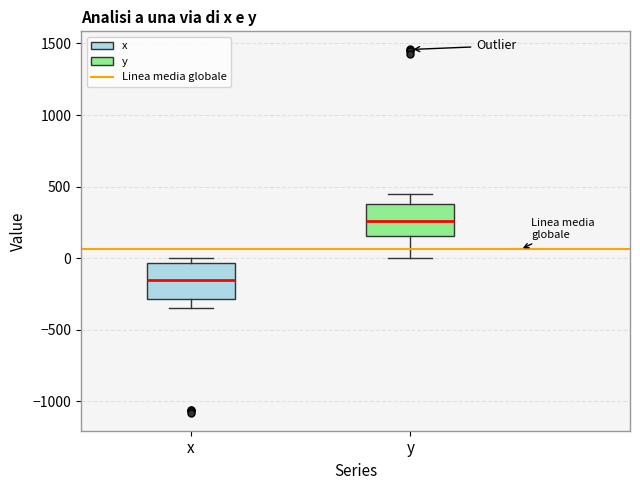

Reading left to right, read every box against the y-axis: the position of its median line, the range the box covers, and the ends of its whiskers. The values are not printed on the chart, so give them approximately, as read against the axis.

x: median -150, box -300 to -50, whiskers -350 to 0
y: median 250, box 150 to 400, whiskers 0 to 450